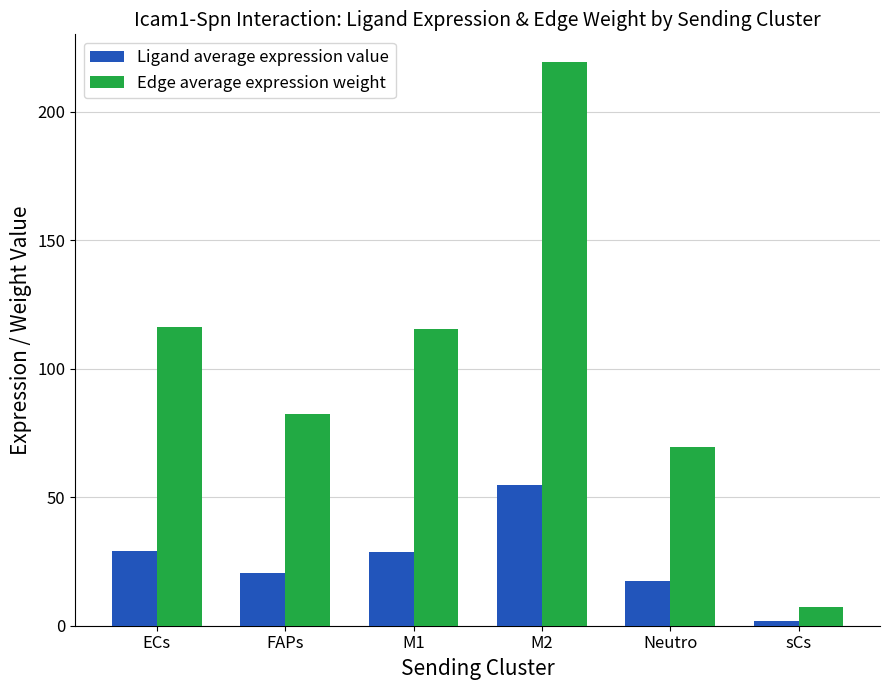

What is the total value across all series at M1?

144.2